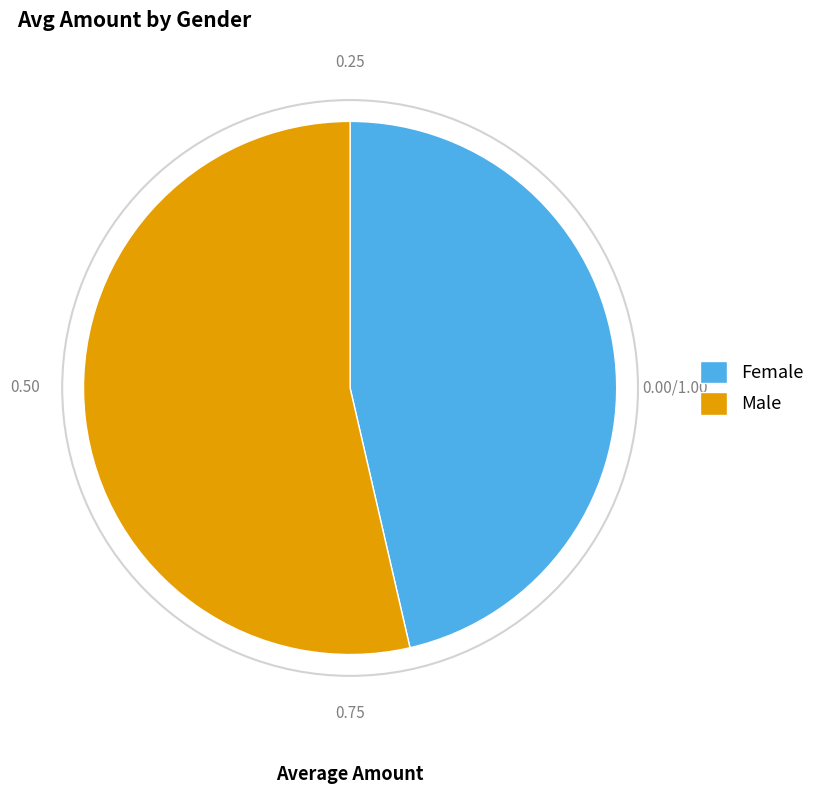

Approximately how many times larger is the value at Female compared to Male?

0.9